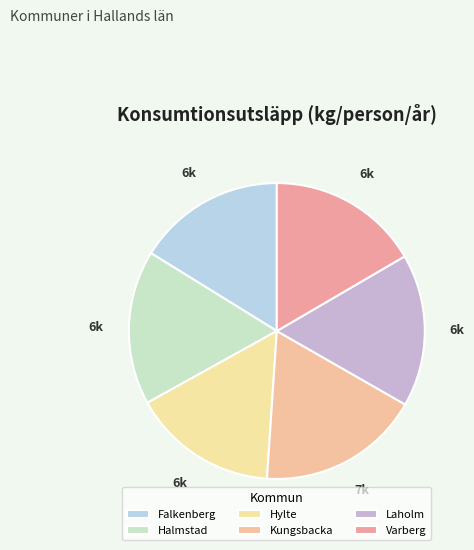

How many slices are in this pie chart?

6